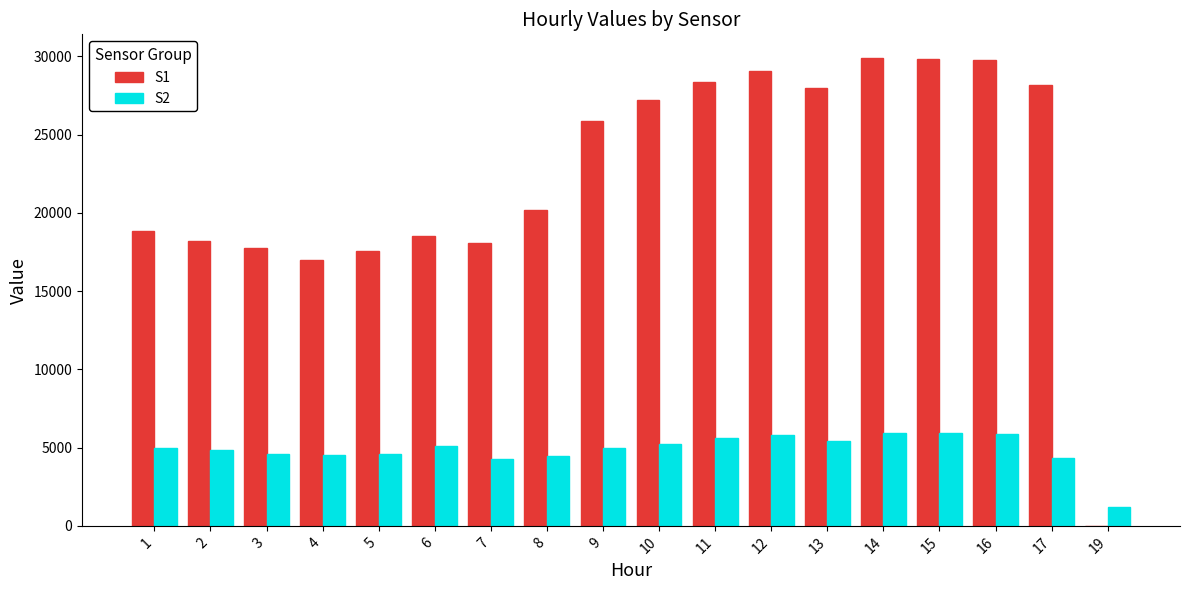

Is the value of S1 at 12 greater than the value of S2 at 3?

Yes